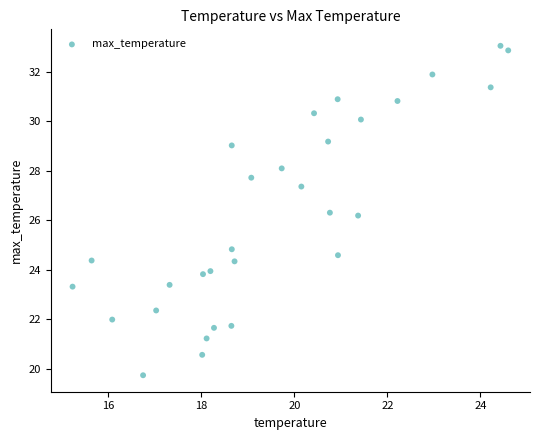

What is the range of X values (max minus min)?

9.4